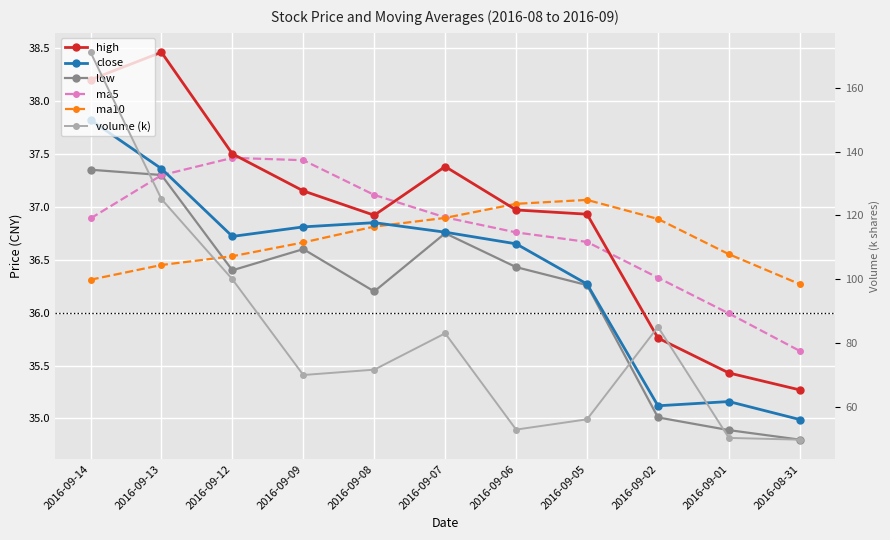

True or false: volume (k) has a value of 19.9 at 2016-09-06.

False